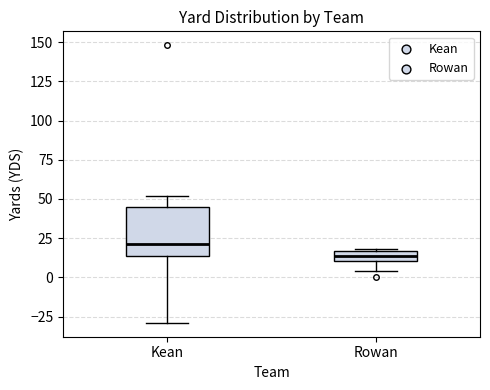

Where is the upper edge of the box for Rowan on the y-axis? The values are not printed on the chart, so give them approximately, as read against the axis.

15